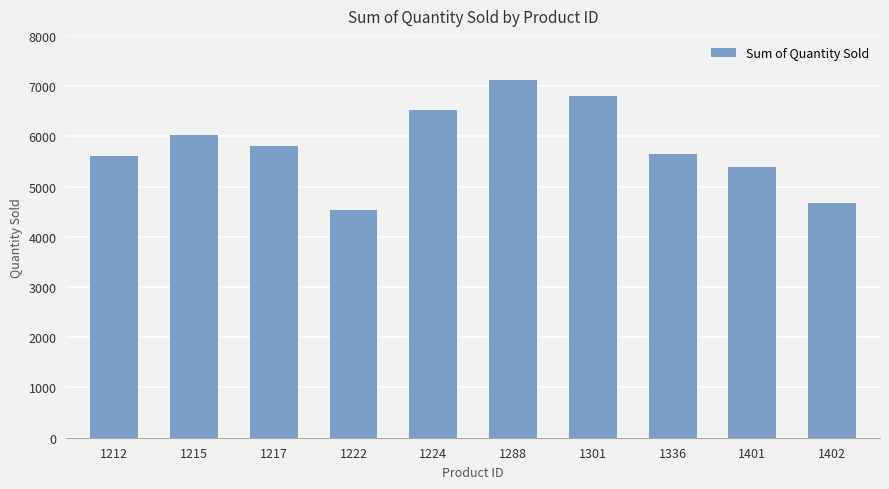

The chart shows a value of 7782 at 1222. True or false?

False